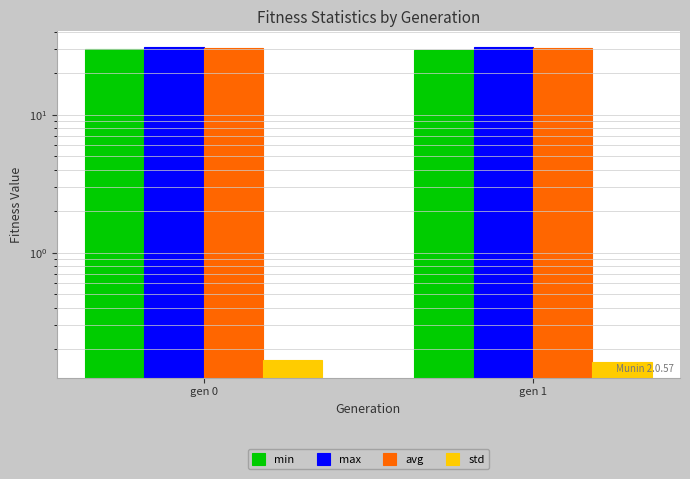

What is the spread (max minus min) of values at gen 0?

30.7